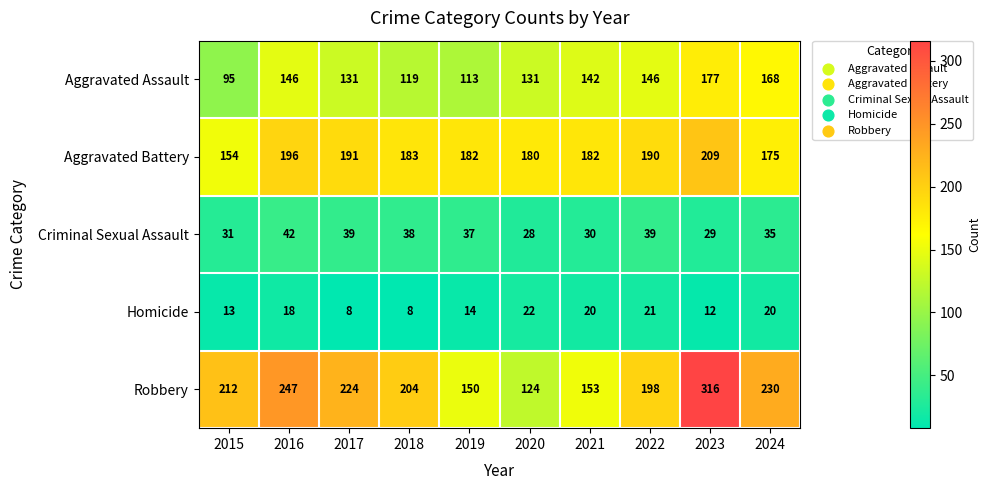

Which category has the lowest value in the Aggravated Battery series?

2015